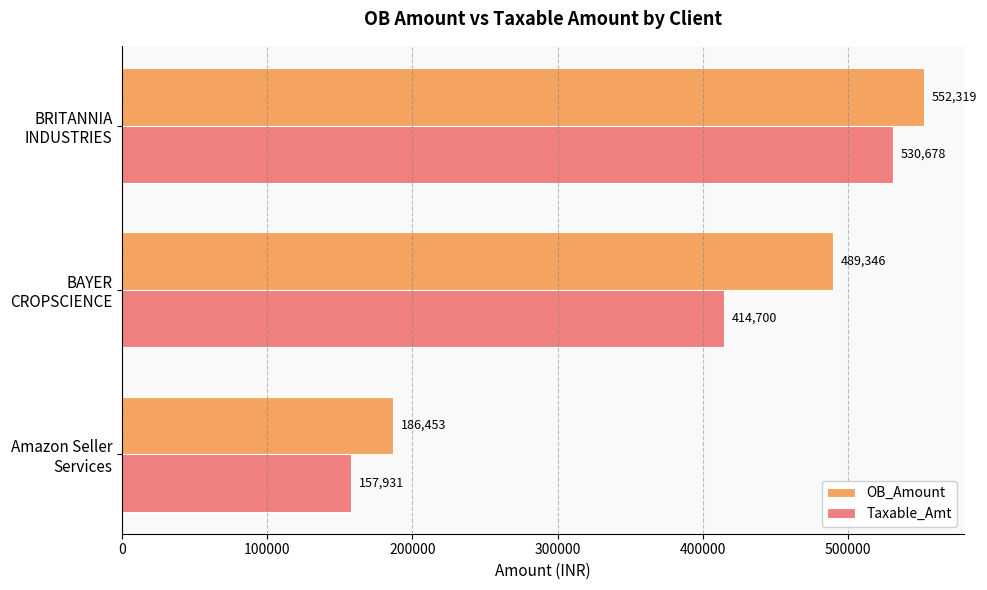

What is the difference between the second highest and minimum values in the OB_Amount series?

302893.0